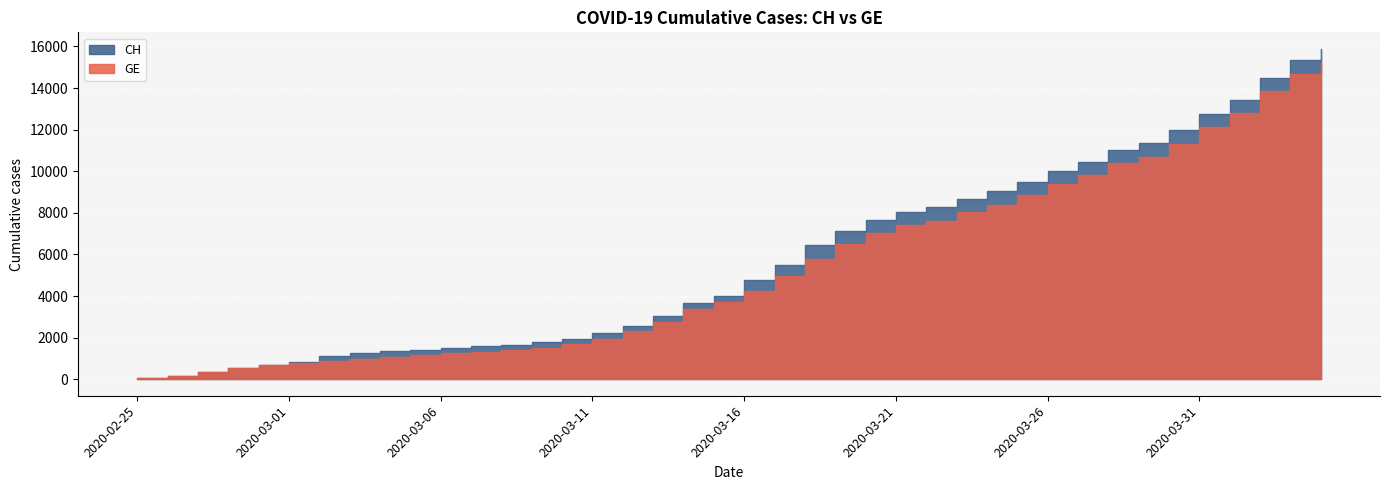

True or false: GE has more than 0 interior local peaks.

False